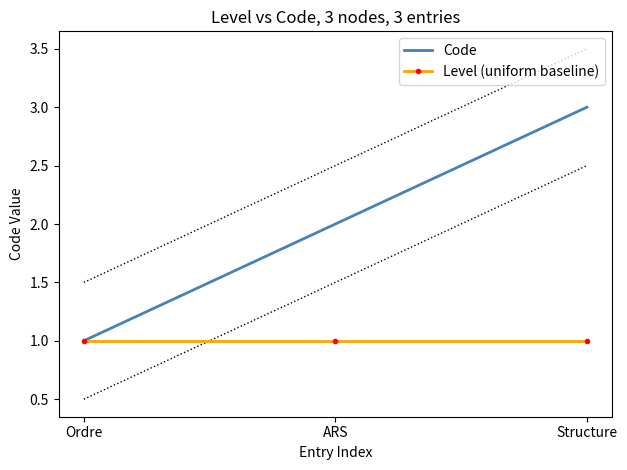

What is the minimum value shown in the chart?

1